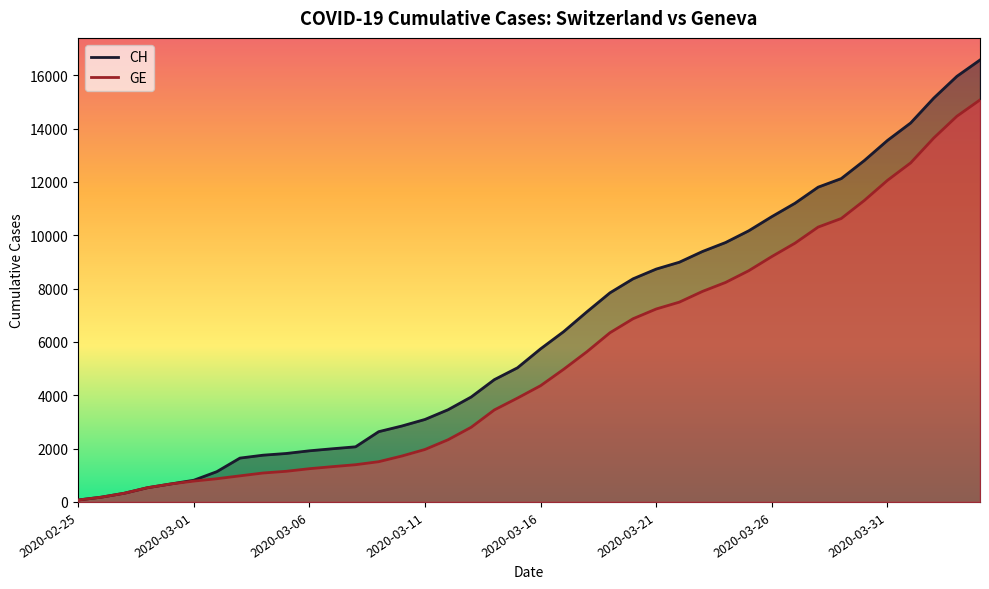

At how many categories does at least one series exceed 13006?

5